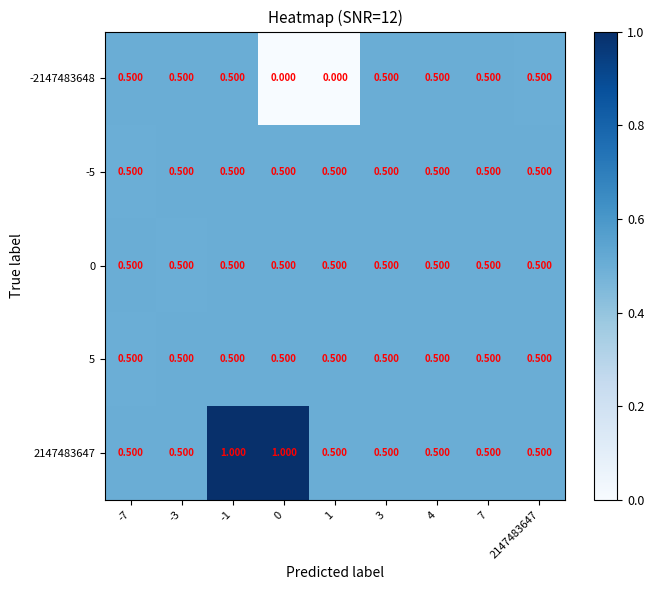

At how many categories does at least one series exceed 0?

9